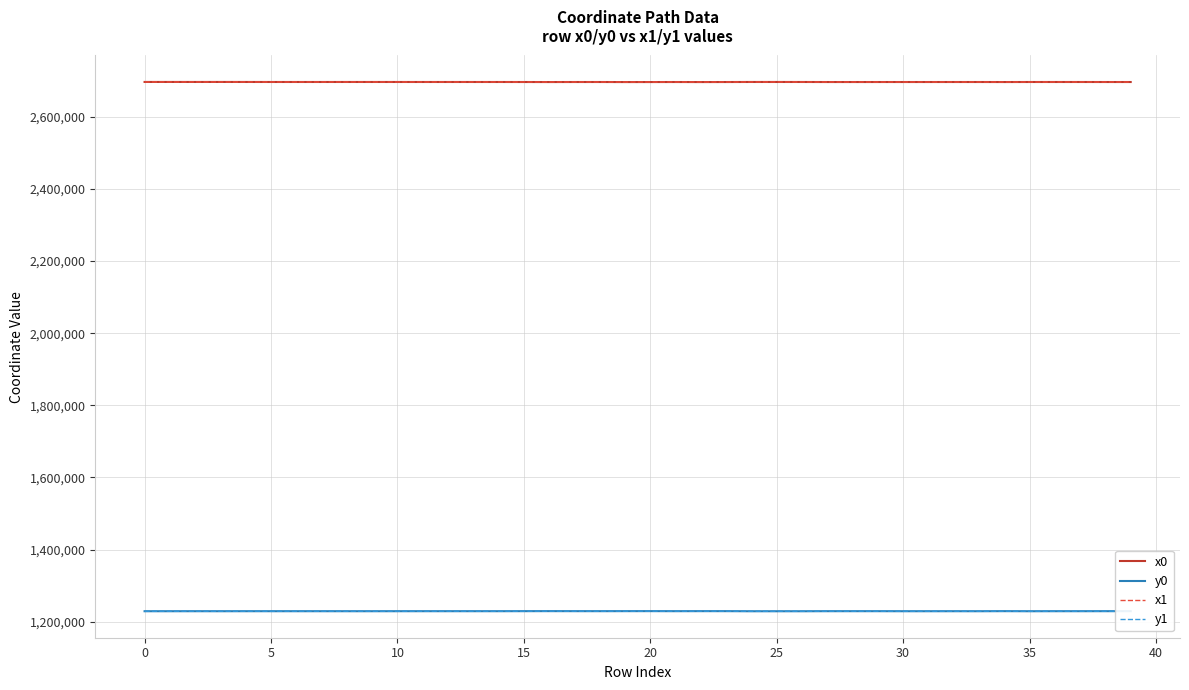

How many lines are shown in the chart?

4